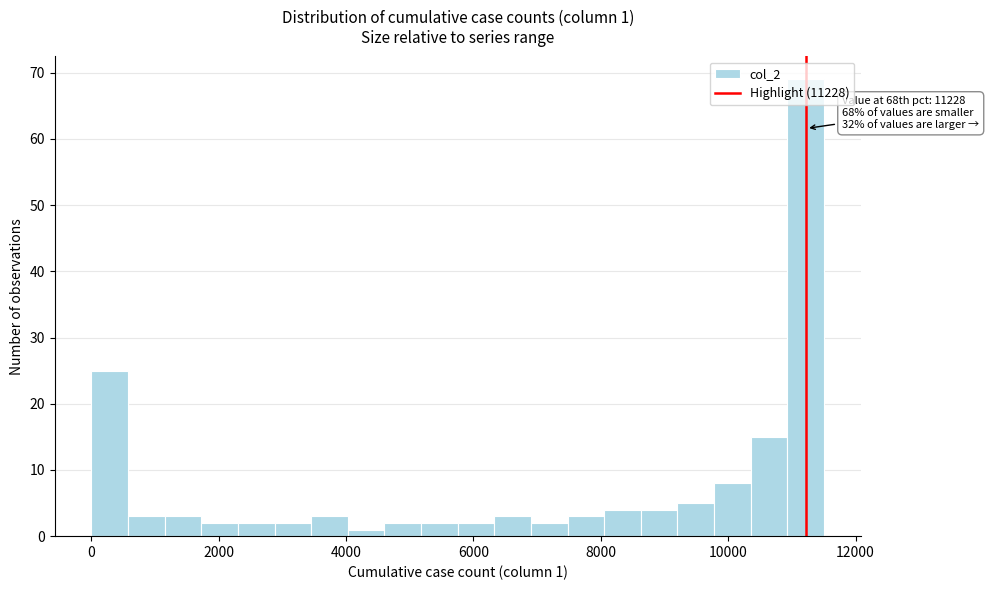

Read against the x-axis, roughly where is the centre of the tallest bar?

11200